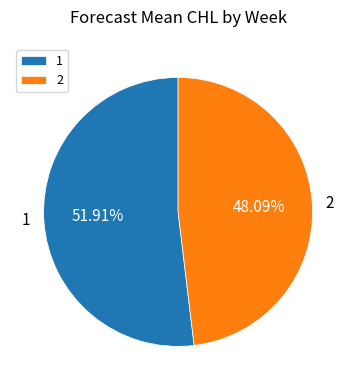

How many segments does this pie chart have?

2